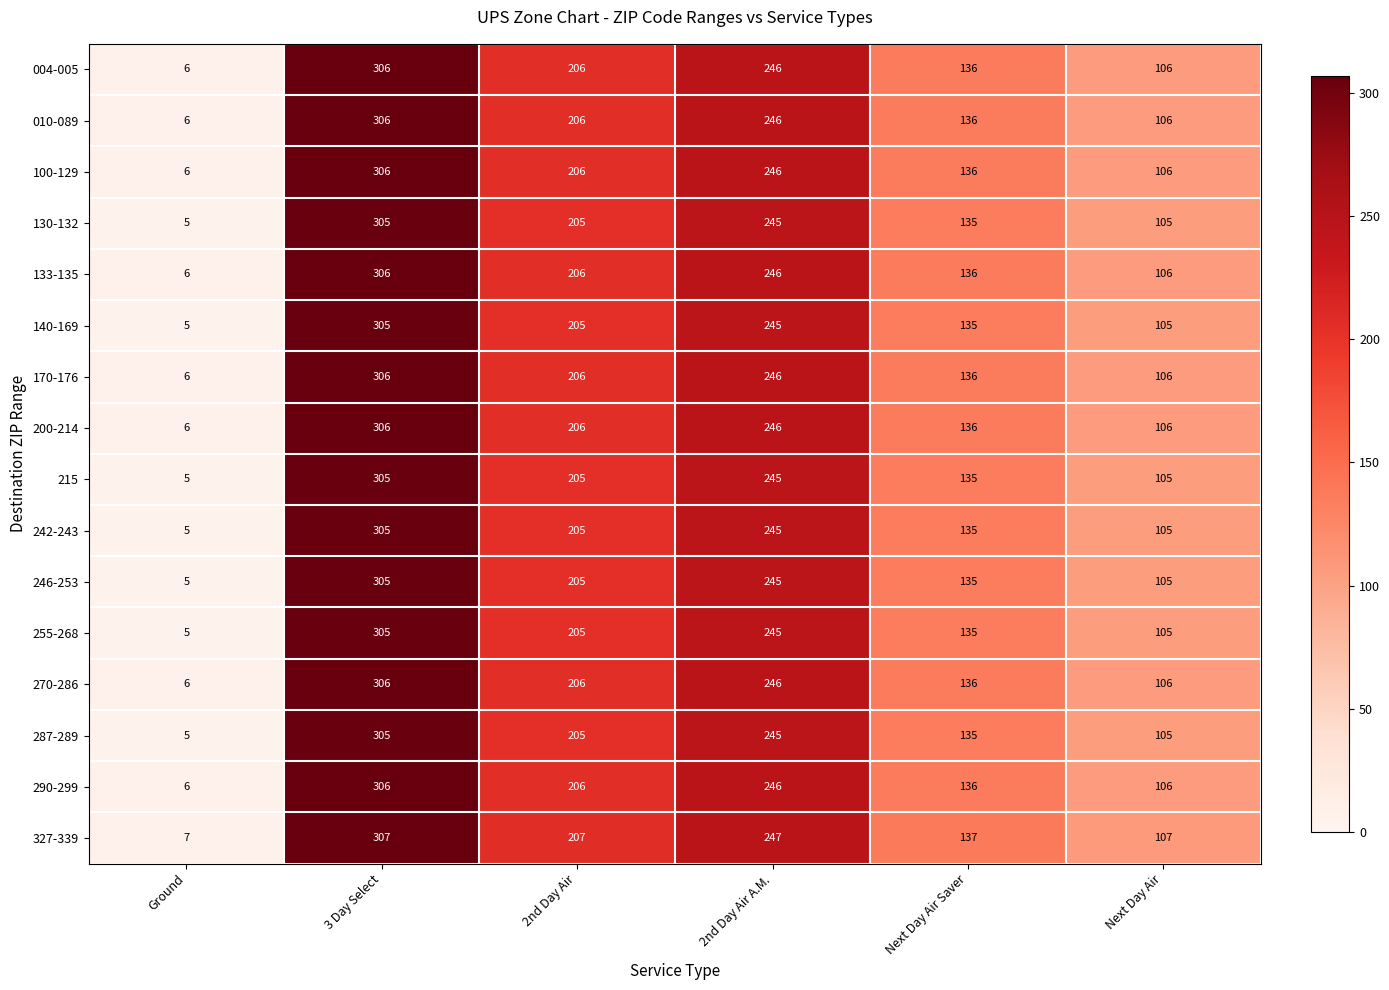

What is the spread (max minus min) of values at 2nd Day Air A.M.?

2